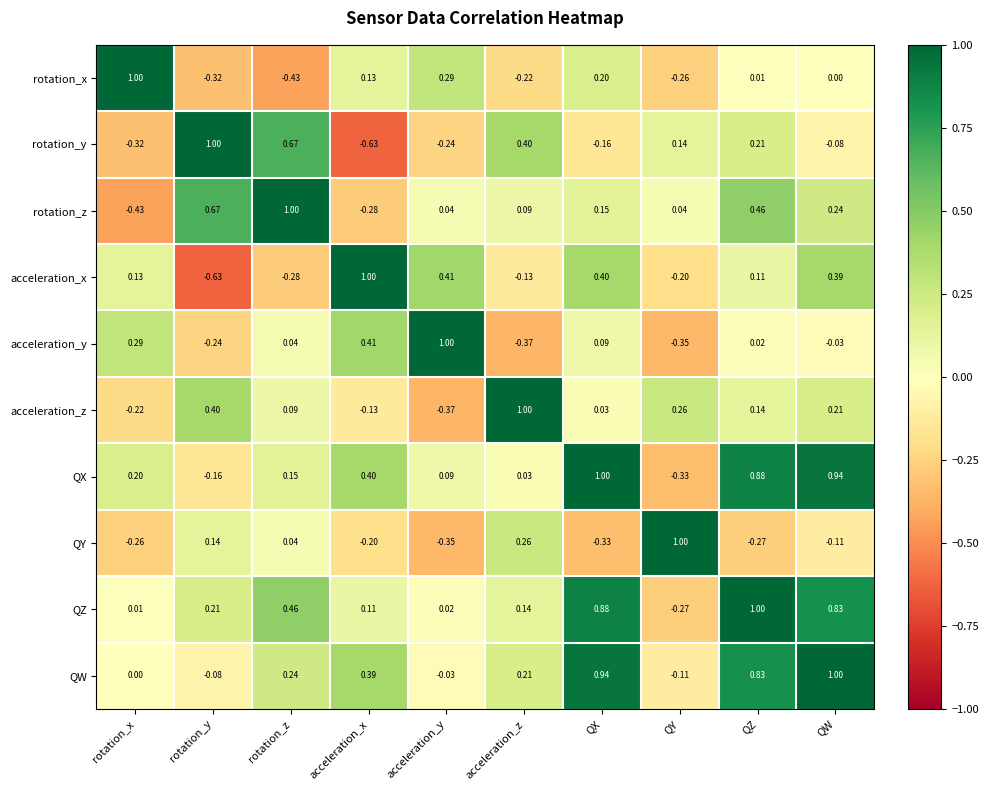

Is the value of QX at acceleration_z greater than the value of QZ at acceleration_x?

No